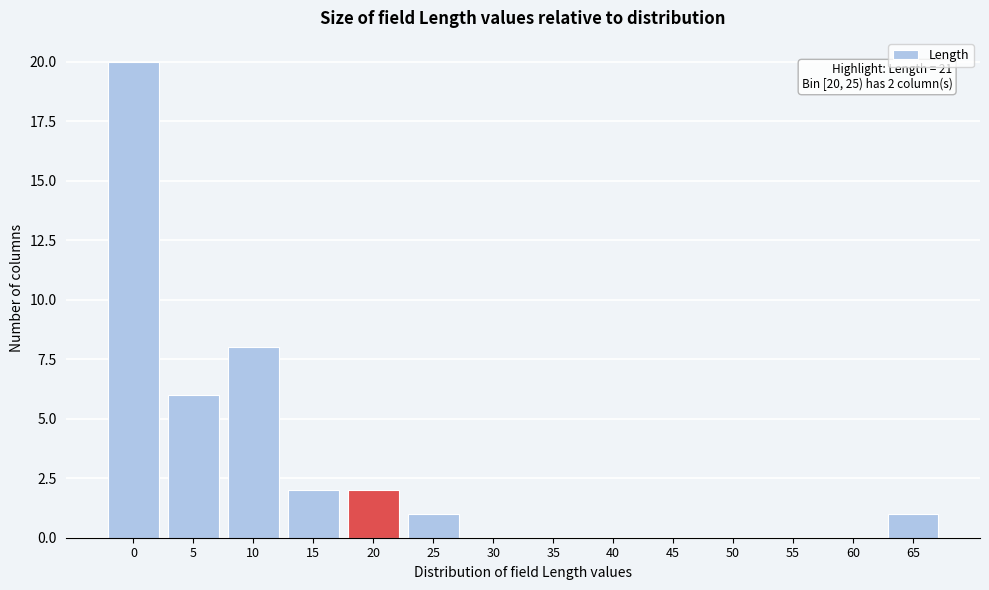

Reading left to right, list all the values displayed in this chart.

0=20	5=6	10=8	15=2	20=2	25=1	30=0	35=0	40=0	45=0	50=0	55=0	60=0	65=1